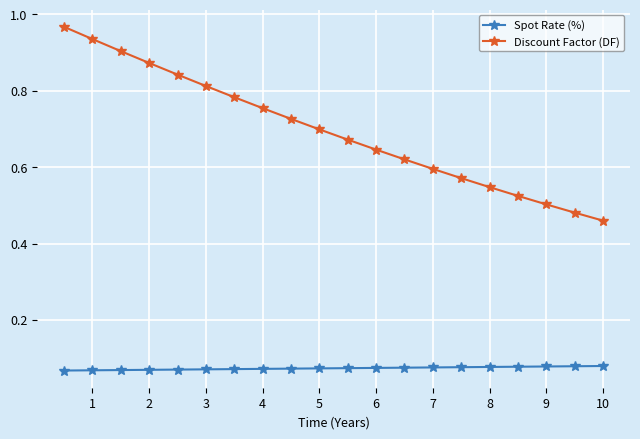

True or false: Spot Rate (%) and Discount Factor (DF) intersect in this chart.

False